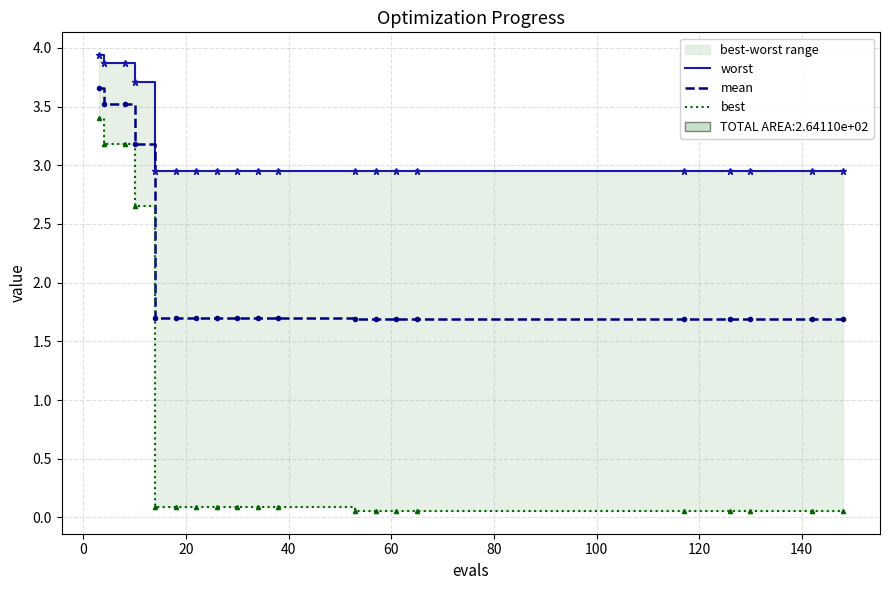

What is the difference between the maximum and second lowest values in the mean series?

2.0